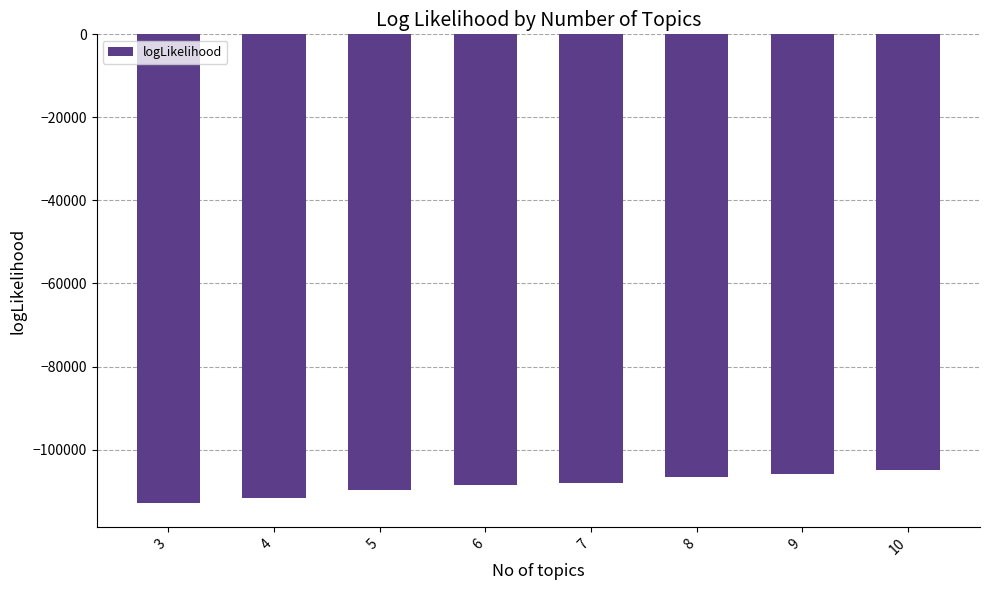

What is the greatest value displayed?

-104943.7